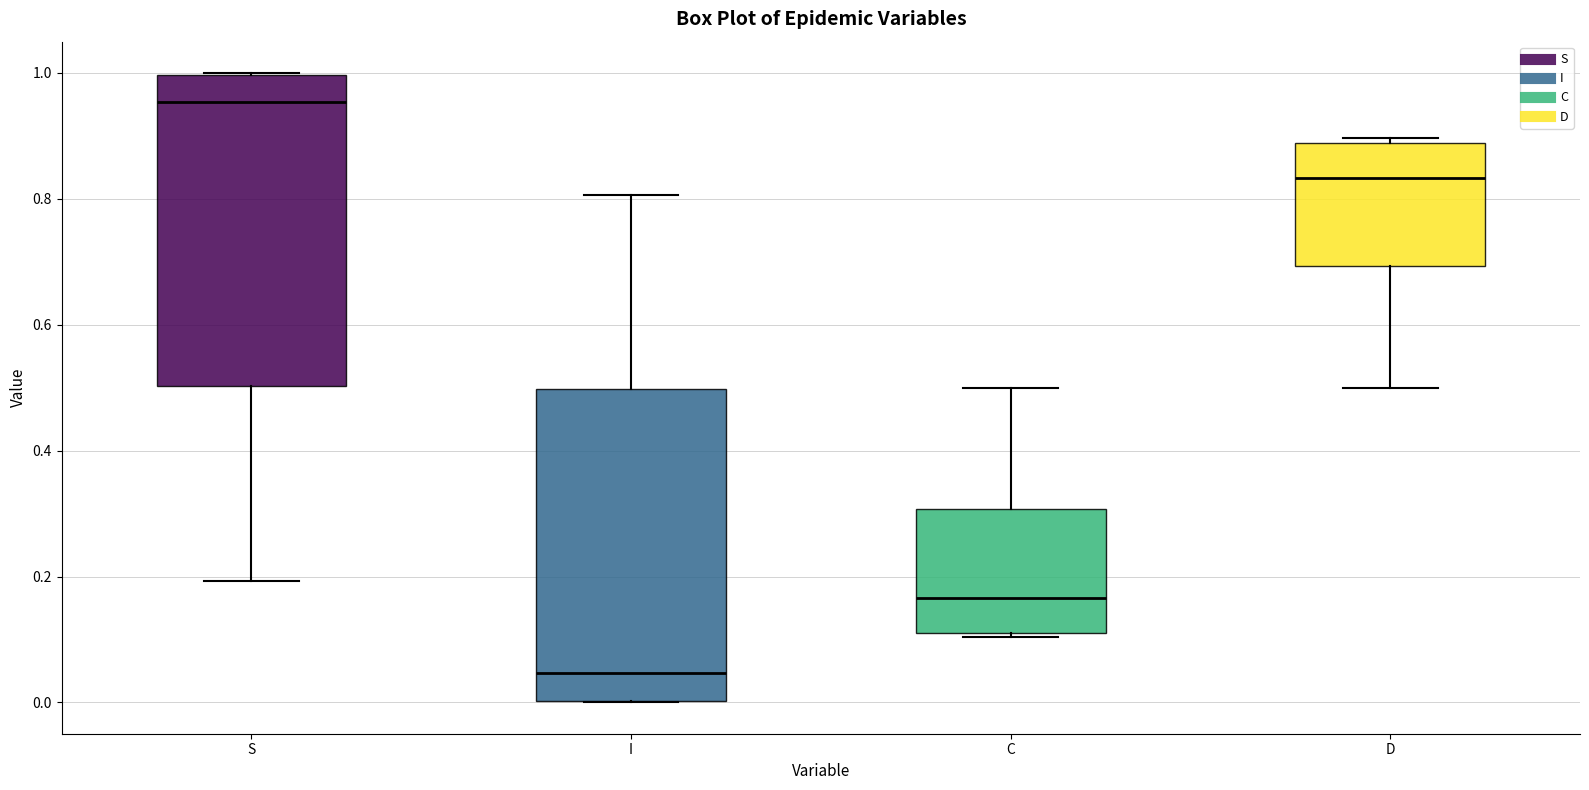

Reading left to right, transcribe this box plot: for each box, give where its median line is, the range the box spans, and where its two whiskers end, as read against the y-axis. The values are not printed on the chart, so give them approximately, as read against the axis.

S: median 0.96, box 0.50 to 1.00, whiskers 0.20 to 1.00
I: median 0.04, box 0.00 to 0.50, whiskers 0.00 to 0.80
C: median 0.16, box 0.12 to 0.30, whiskers 0.10 to 0.50
D: median 0.84, box 0.70 to 0.88, whiskers 0.50 to 0.90